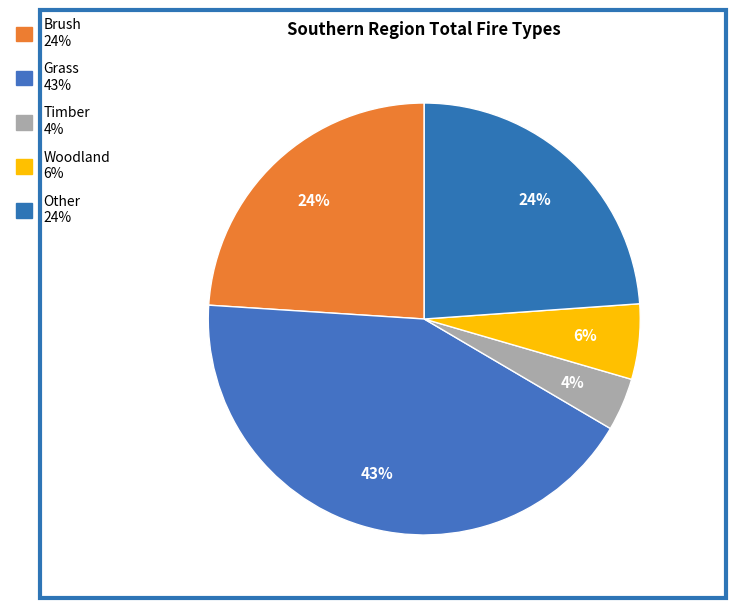

Between Other and Timber, which is larger?

Other